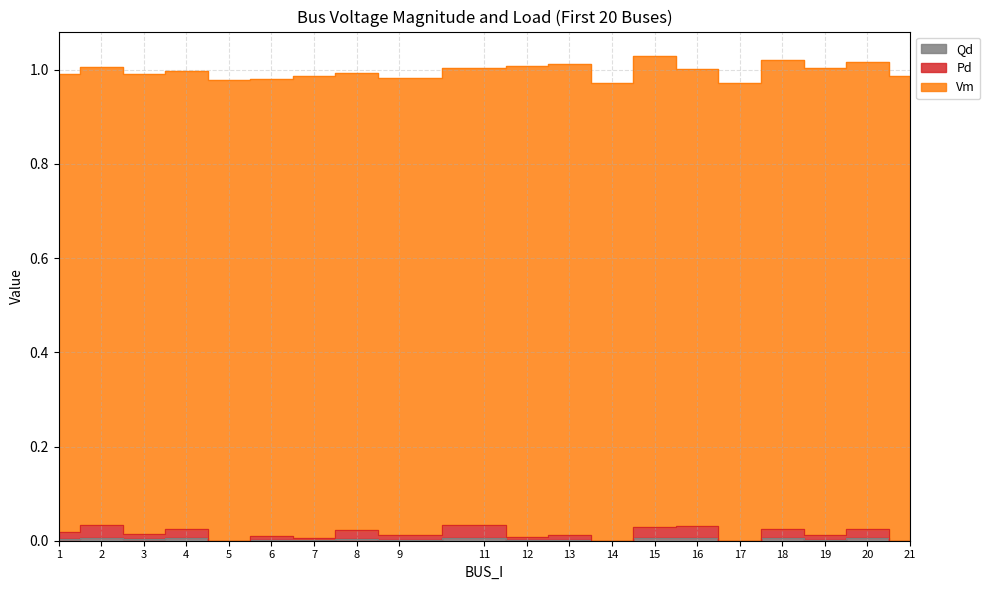

How many values in Pd are above zero?

16